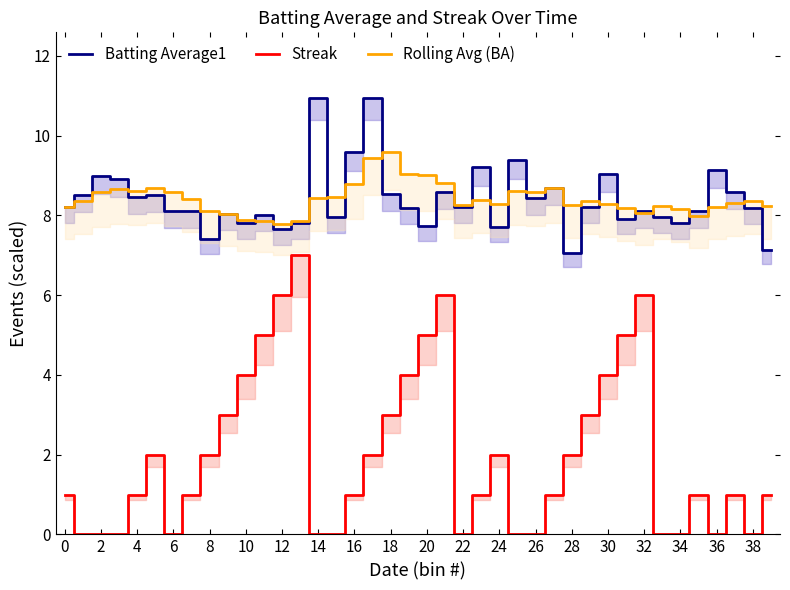

True or false: Rolling Avg (BA) and Streak cross at least once.

False